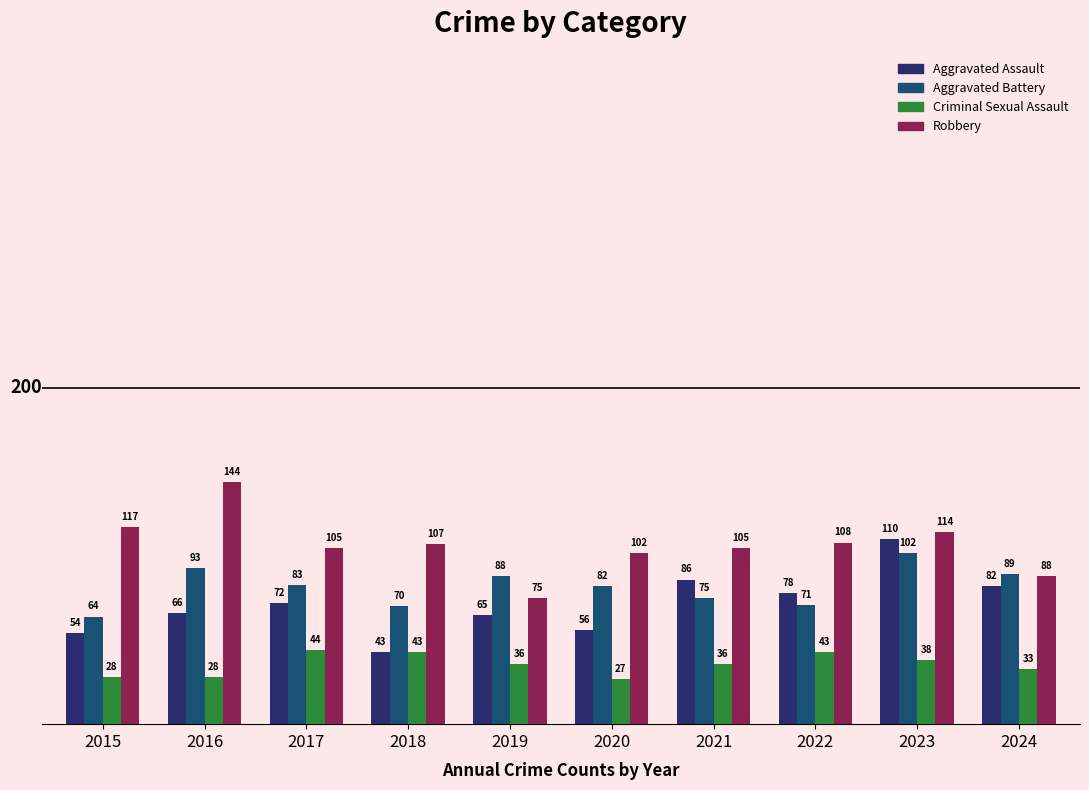

What is the minimum value for Aggravated Assault?

43